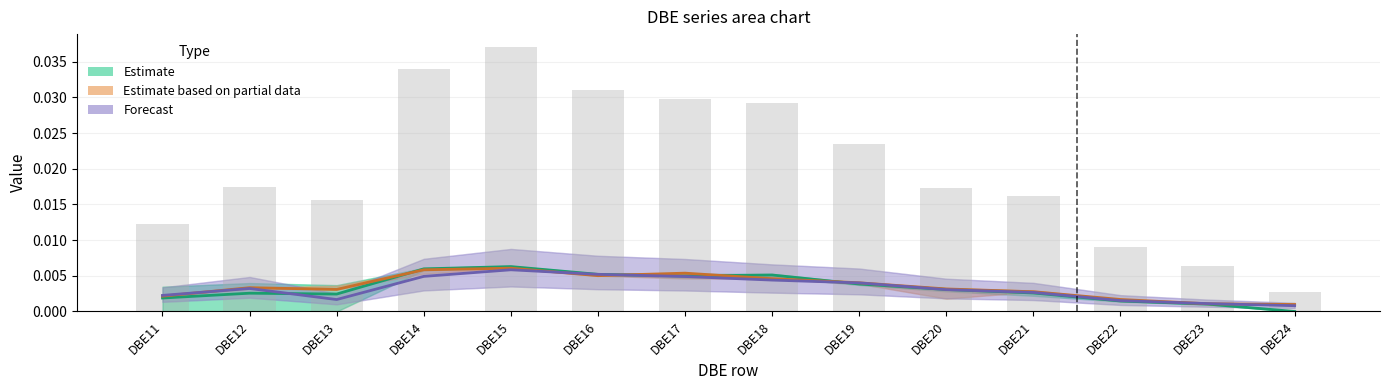

At how many categories does at least one series exceed 0?

14